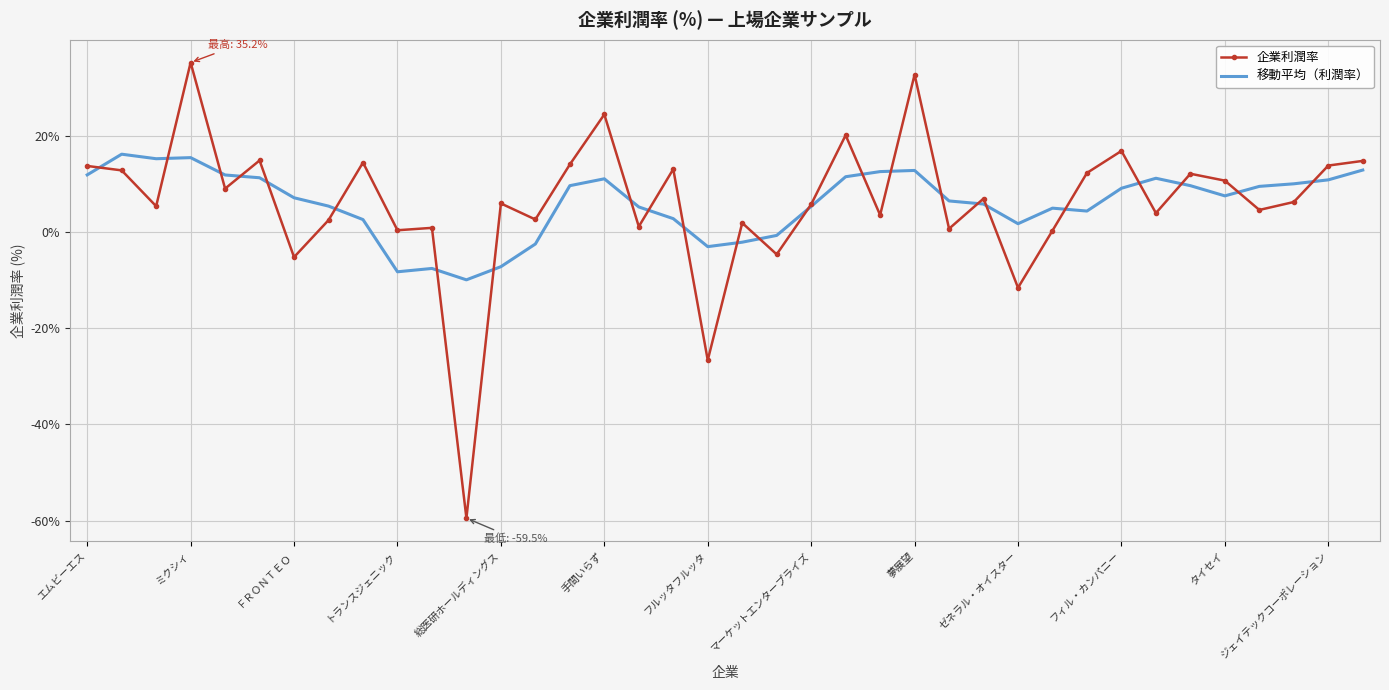

Rank the series by their maximum value, from highest to lowest.

企業利潤率, 移動平均（利潤率）